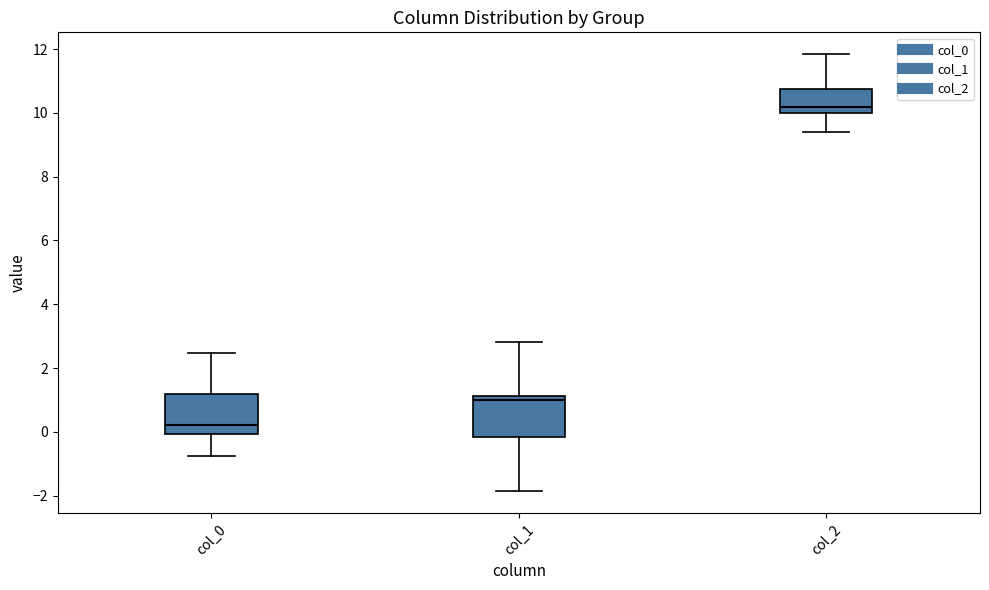

Where is the upper edge of the box for col_2 on the y-axis? The values are not printed on the chart, so give them approximately, as read against the axis.

10.8